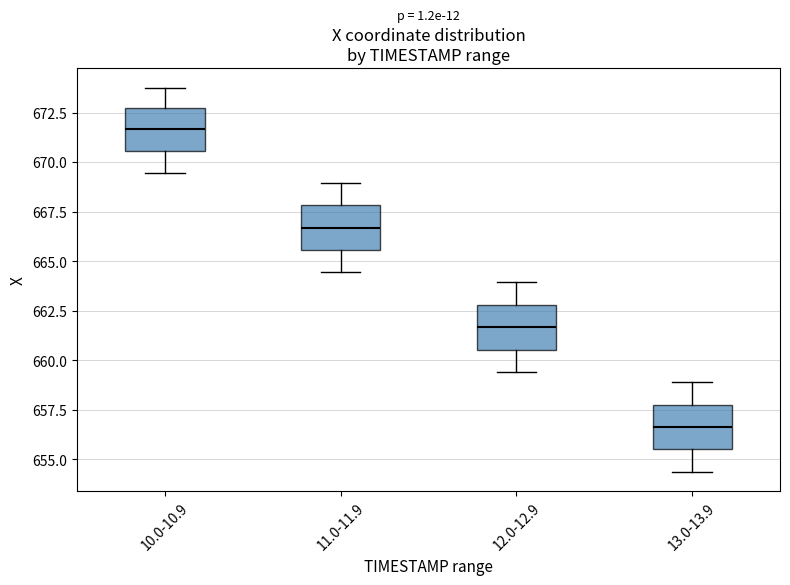

Reading left to right, transcribe this box plot: for each box, give where its median line is, the range the box spans, and where its two whiskers end, as read against the y-axis. The values are not printed on the chart, so give them approximately, as read against the axis.

10.0-10.9: median 671.5, box 670.5 to 673.0, whiskers 669.5 to 674.0
11.0-11.9: median 666.5, box 665.5 to 668.0, whiskers 664.5 to 669.0
12.0-12.9: median 661.5, box 660.5 to 663.0, whiskers 659.5 to 664.0
13.0-13.9: median 656.5, box 655.5 to 658.0, whiskers 654.5 to 659.0